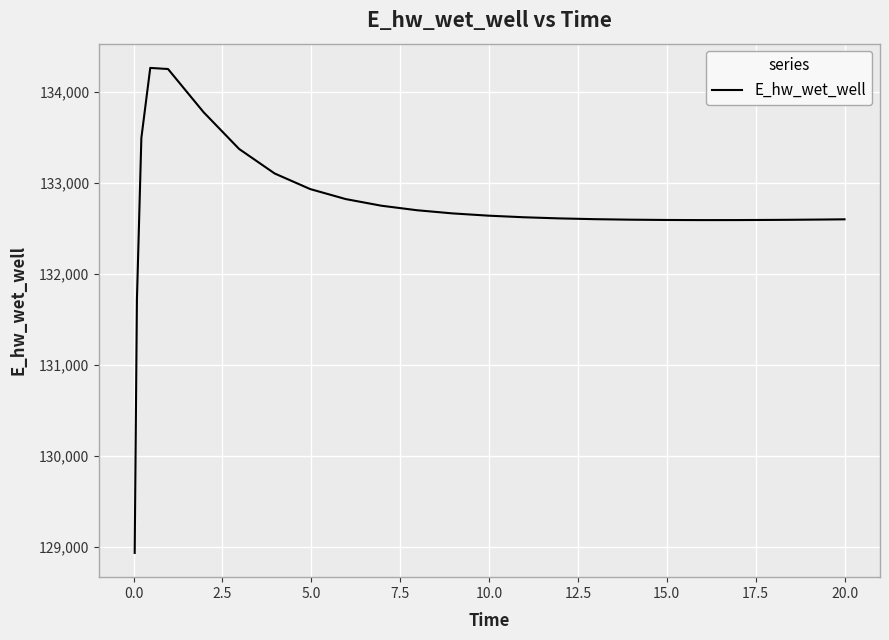

What is the sum of all values?

3317968.9